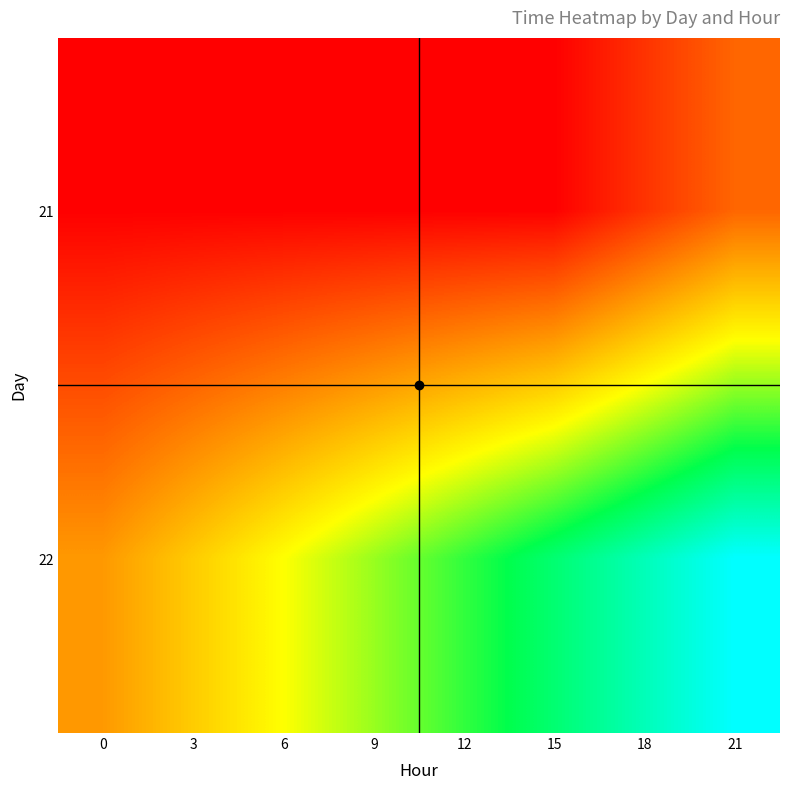

Reading right to left, what are all the values shown in this chart?

21: 21=32861.9	18=32861.8	15=32861.6	12=32861.6	9=32861.6	6=32861.6	3=32861.6	0=32861.6
22: 21=32862.9	18=32862.8	15=32862.6	12=32862.5	9=32862.4	6=32862.2	3=32862.1	0=32862.0